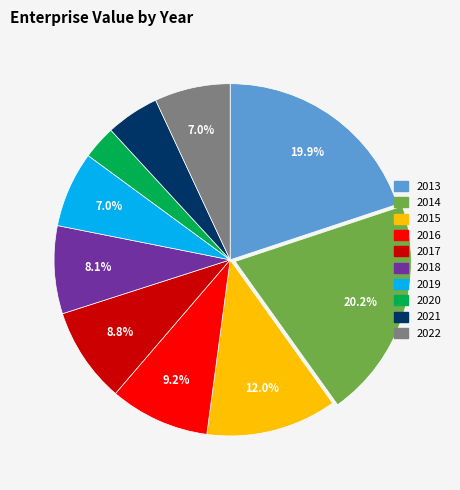

What portion of the pie excludes 2018?

91.9%